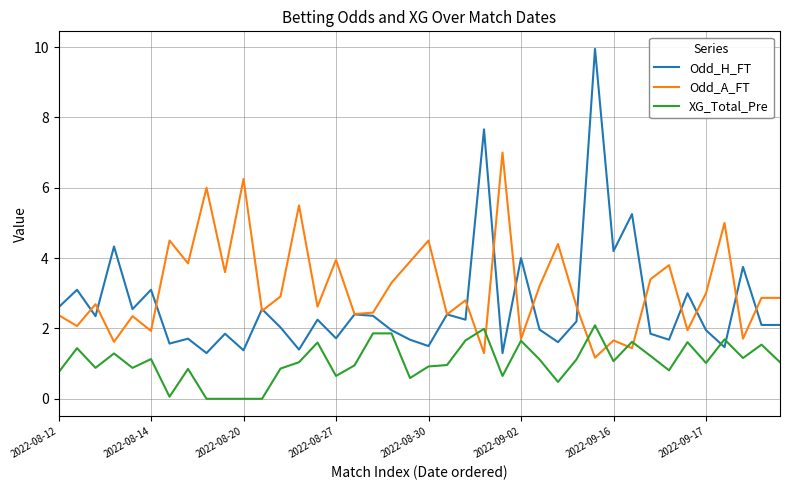

Which series has the largest total across all categories?

Odd_A_FT